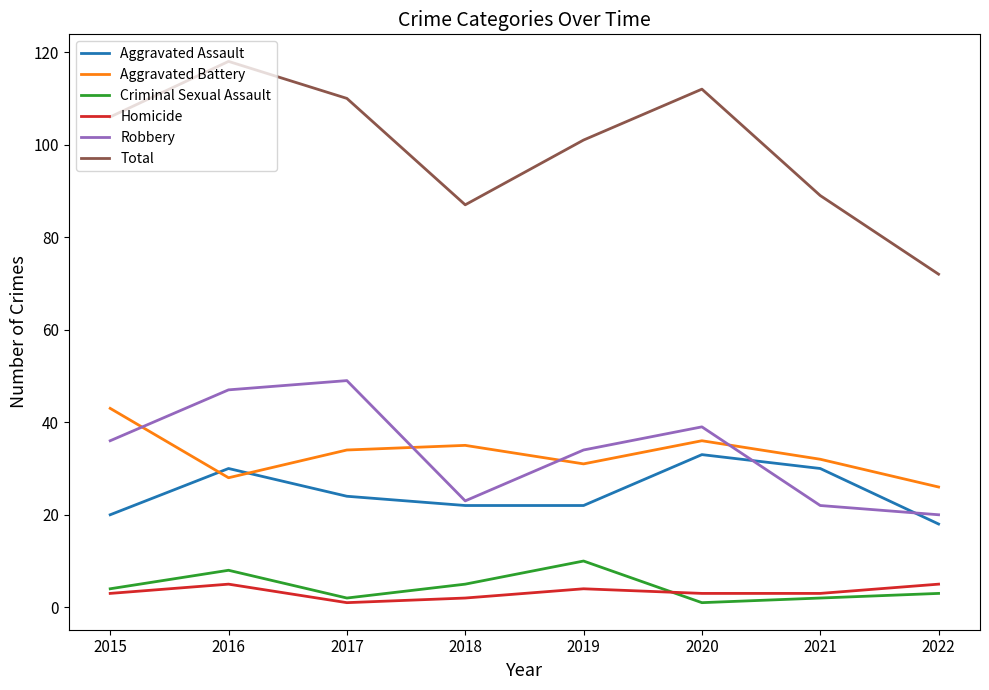

Reading left to right, extract all data points from this chart.

Aggravated Assault: 2015=20	2016=30	2017=24	2018=22	2019=22	2020=33	2021=30	2022=18
Aggravated Battery: 2015=43	2016=28	2017=34	2018=35	2019=31	2020=36	2021=32	2022=26
Criminal Sexual Assault: 2015=4	2016=8	2017=2	2018=5	2019=10	2020=1	2021=2	2022=3
Homicide: 2015=3	2016=5	2017=1	2018=2	2019=4	2020=3	2021=3	2022=5
Robbery: 2015=36	2016=47	2017=49	2018=23	2019=34	2020=39	2021=22	2022=20
Total: 2015=106	2016=118	2017=110	2018=87	2019=101	2020=112	2021=89	2022=72